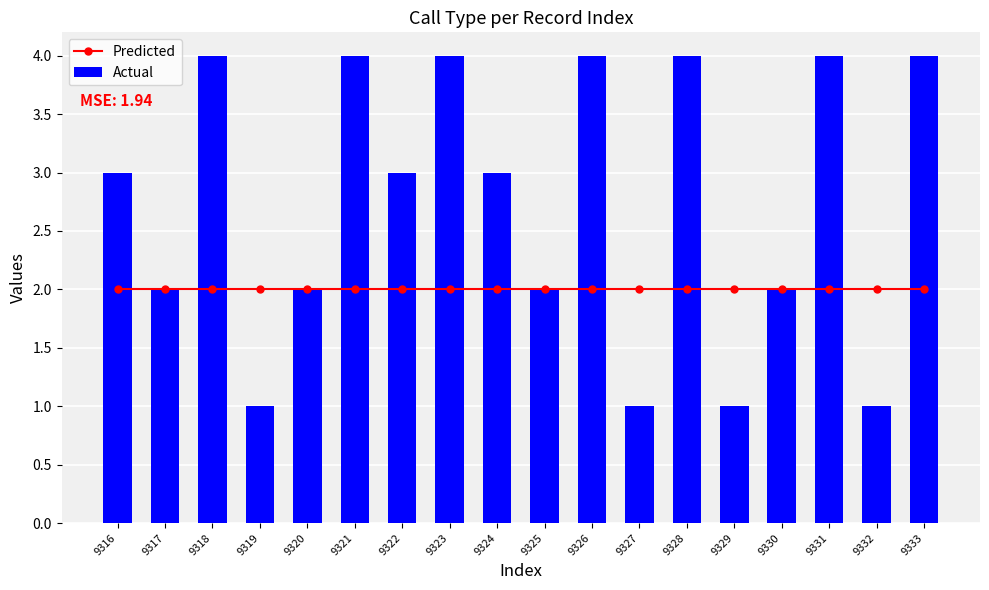

What is the sum of all Actual values?

49